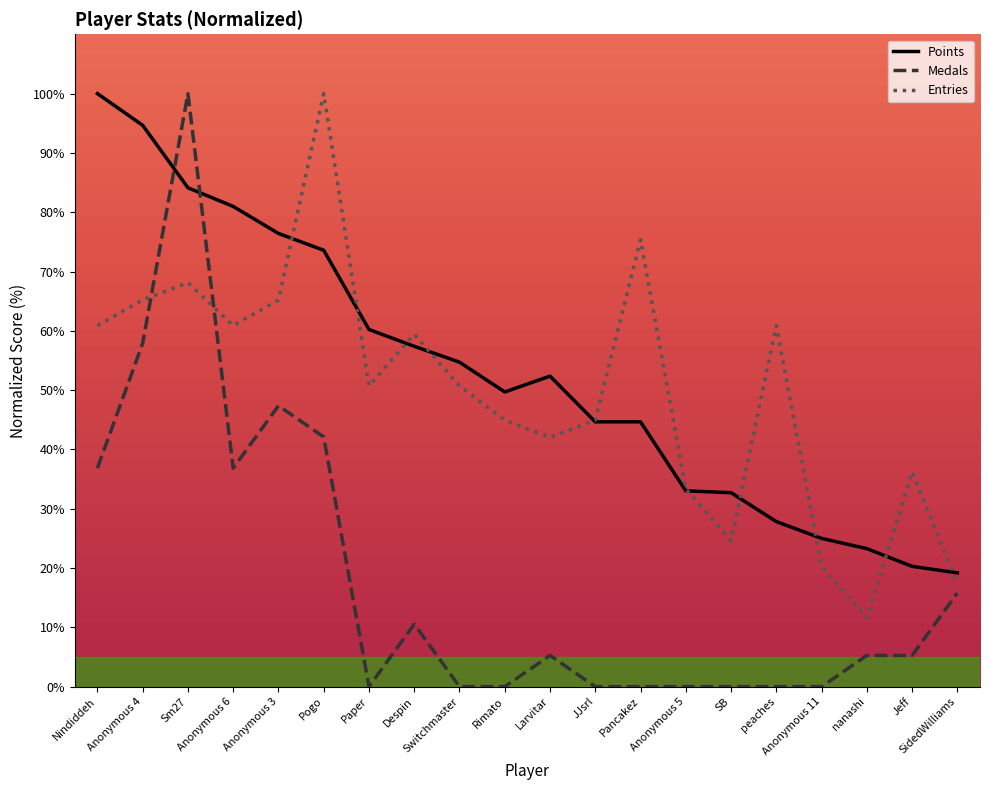

True or false: Points and Entries intersect in this chart.

True